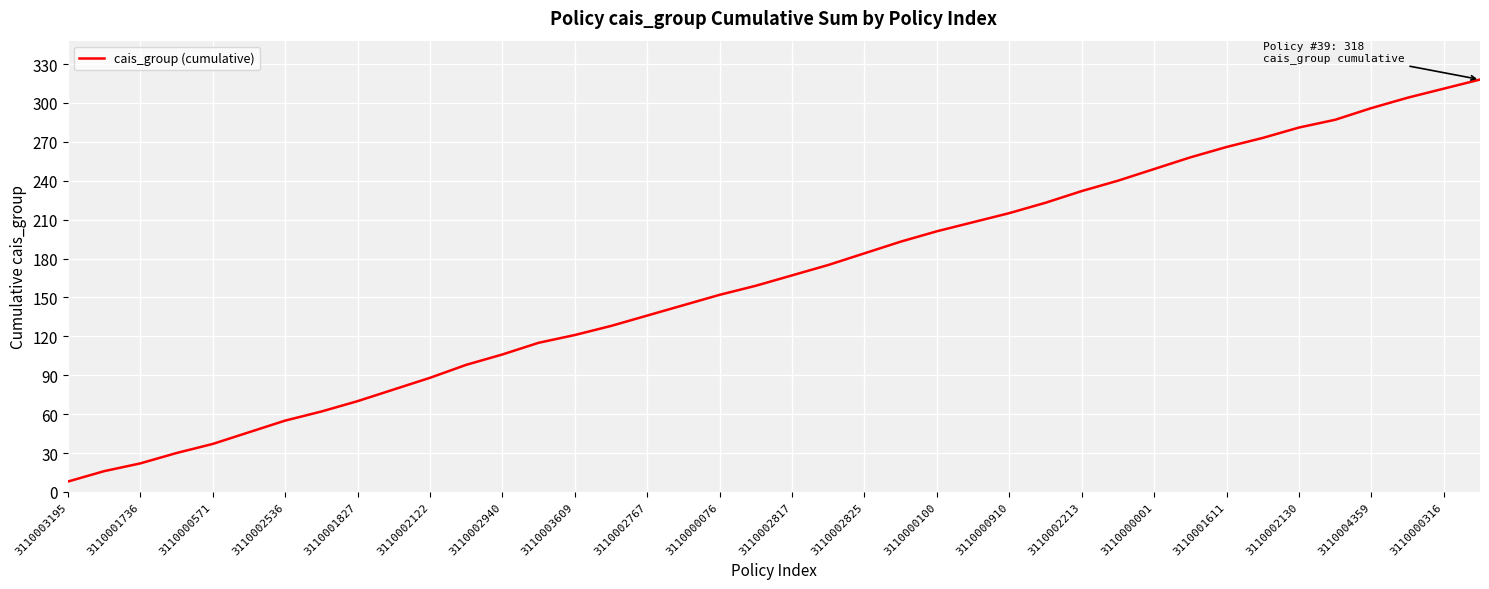

Reading left to right, list all the values displayed in this chart.

8	16	22	30	37	46	55	62	70	79	88	98	106	115	121	128	136	144	152	159	167	175	184	193	201	208	215	223	232	240	249	258	266	273	281	287	296	304	311	318